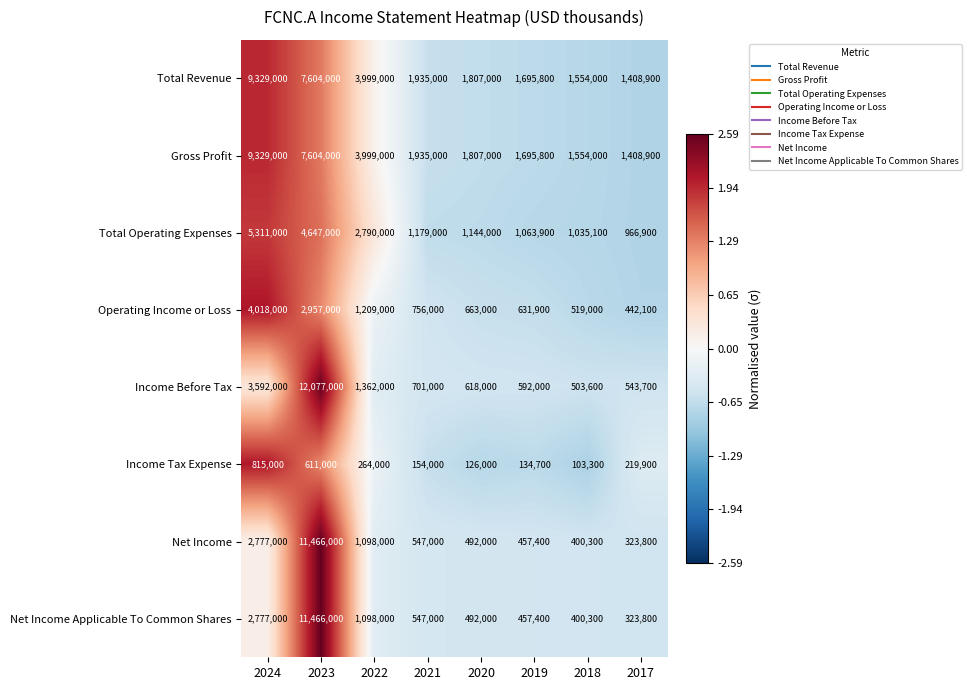

What is the spread (max minus min) of values at 2017?

1189000